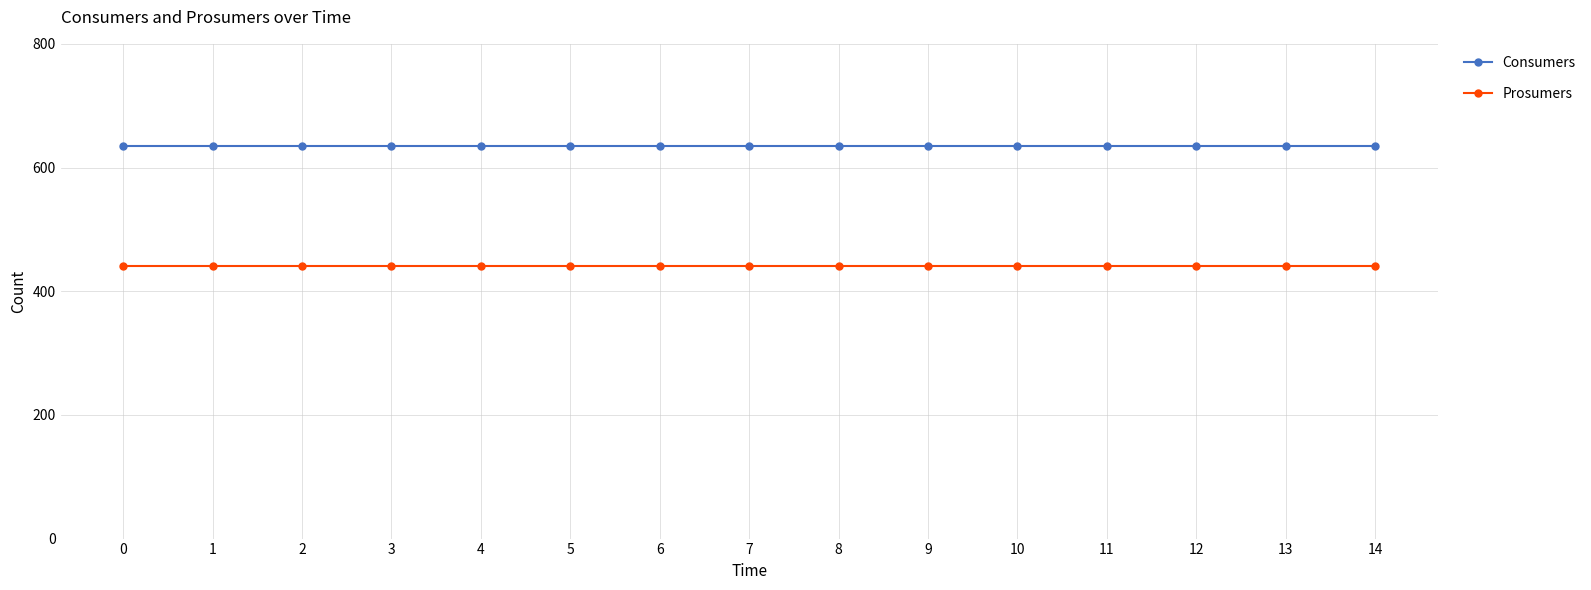

Is this an area chart (filled region under the line)?

No